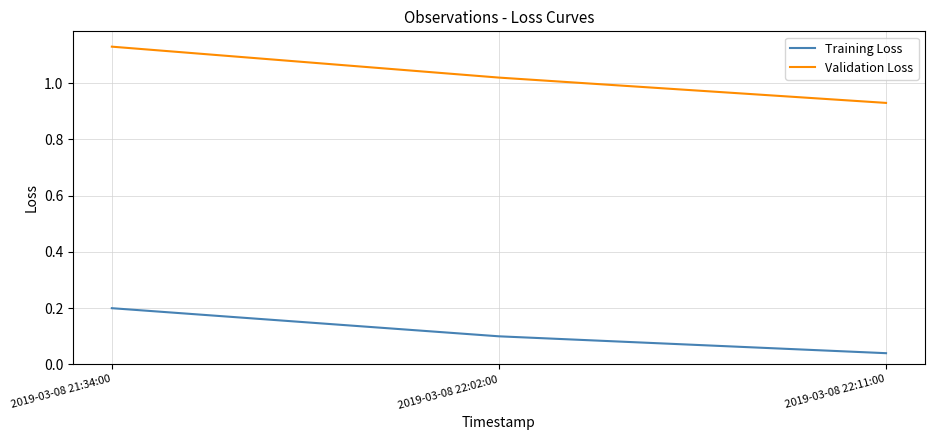

Which category has the highest value in the Training Loss series?

2019-03-08 21:34:00